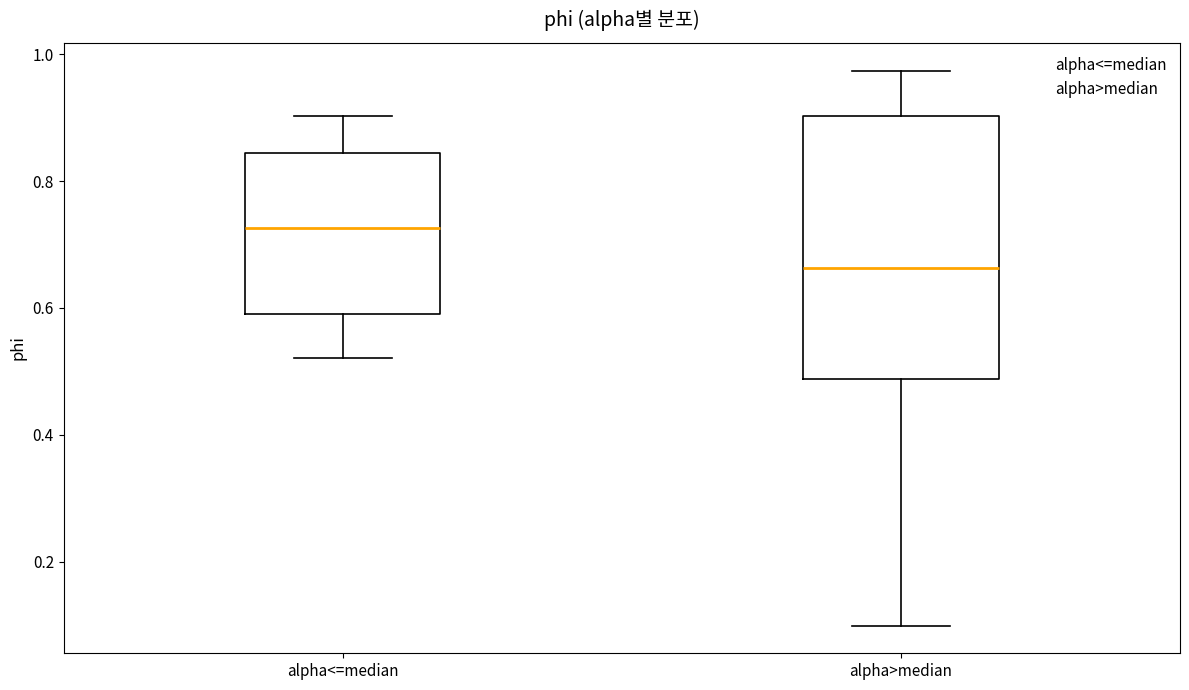

Where is the upper edge of the box for alpha>median on the y-axis? The values are not printed on the chart, so give them approximately, as read against the axis.

0.90